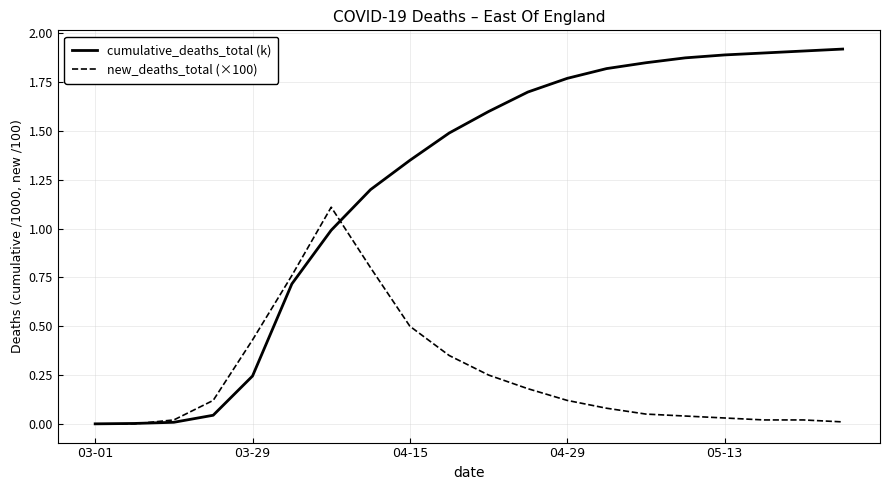

Which series ends up on top after the final intersection of new_deaths_total (×100) and cumulative_deaths_total (k)?

cumulative_deaths_total (k)